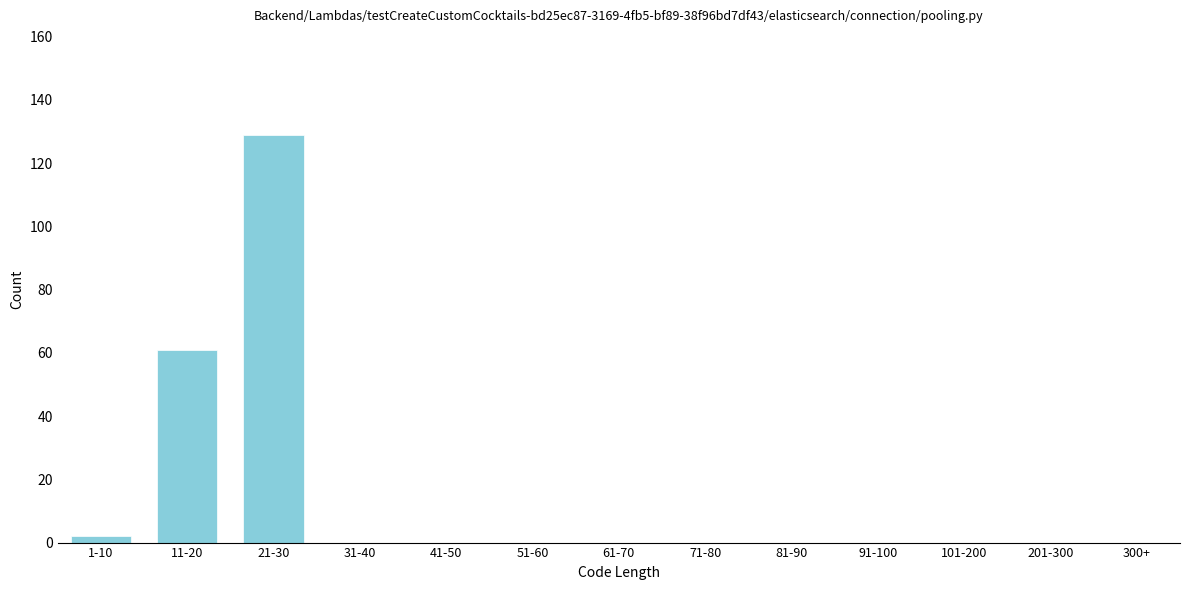

Reading left to right, transcribe all the data shown in this chart.

1-10=2	11-20=61	21-30=129	31-40=0	41-50=0	51-60=0	61-70=0	71-80=0	81-90=0	91-100=0	101-200=0	201-300=0	300+=0